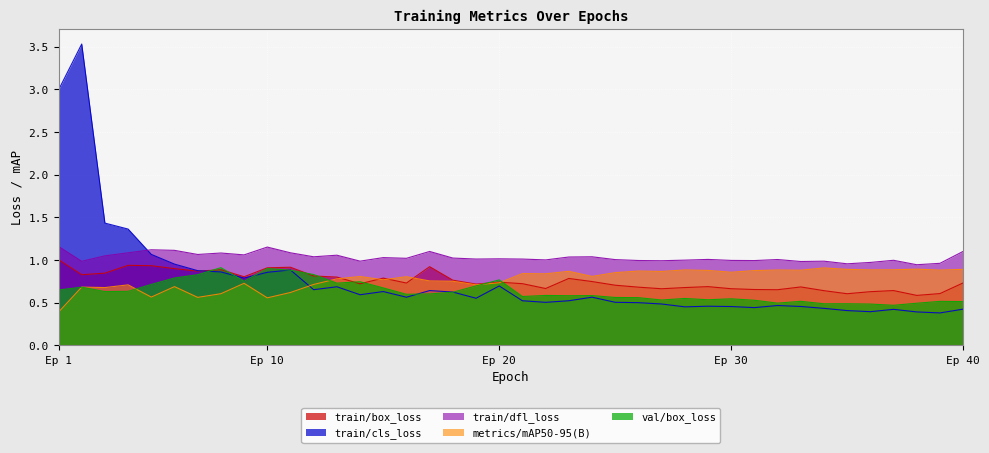

How many interior local valleys does the train/box_loss series have?

11